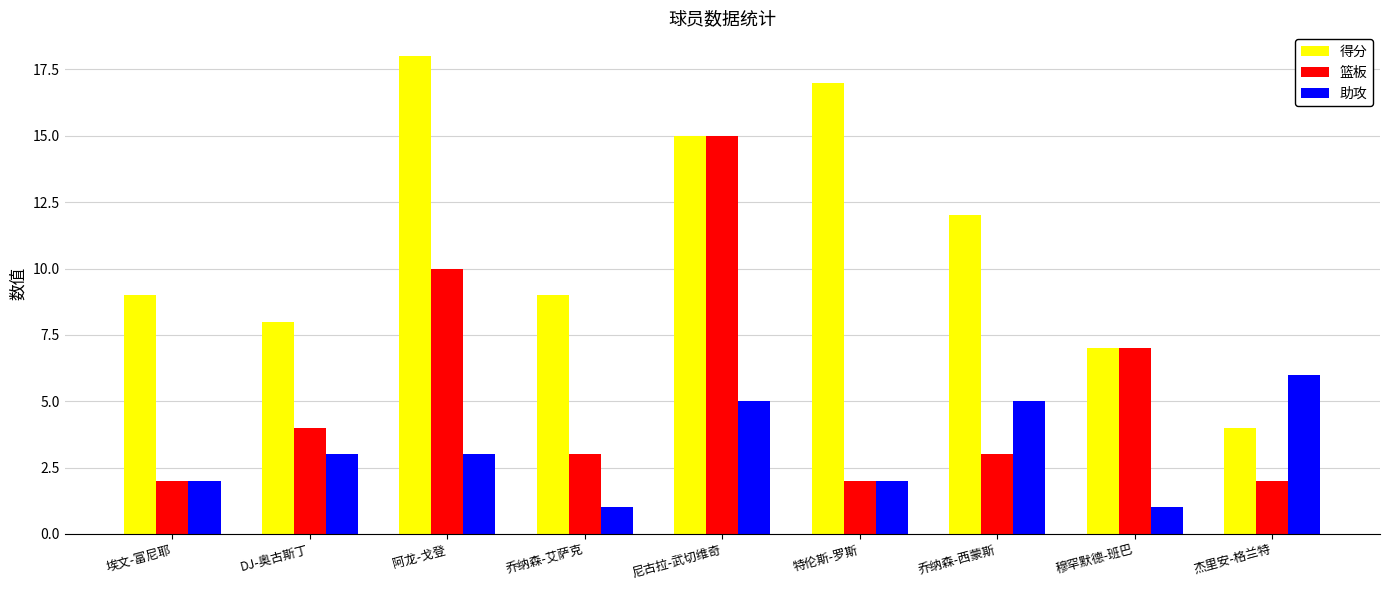

Between DJ-奥古斯丁 and 杰里安-格兰特, which series saw the biggest shift?

得分